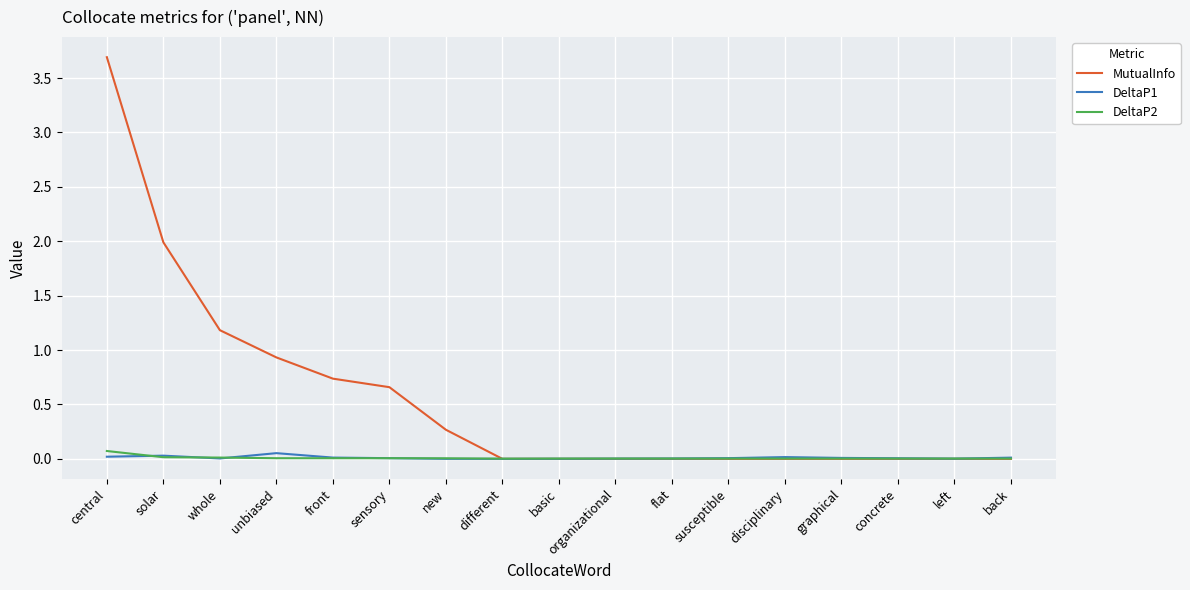

What is the difference between the MutualInfo values at central and whole?

2.5